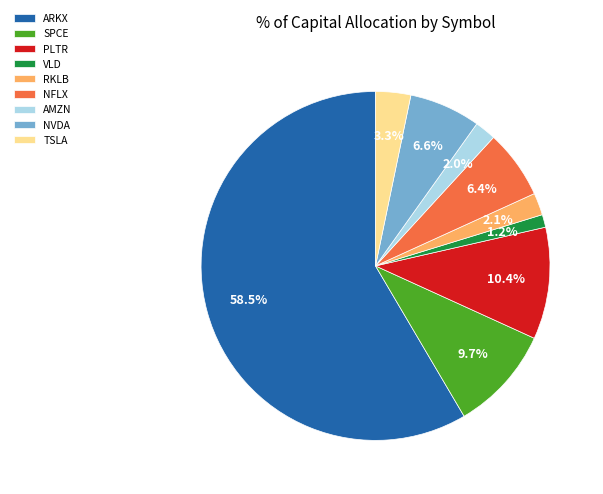

To the nearest percent, what percentage of the pie is AMZN?

2%